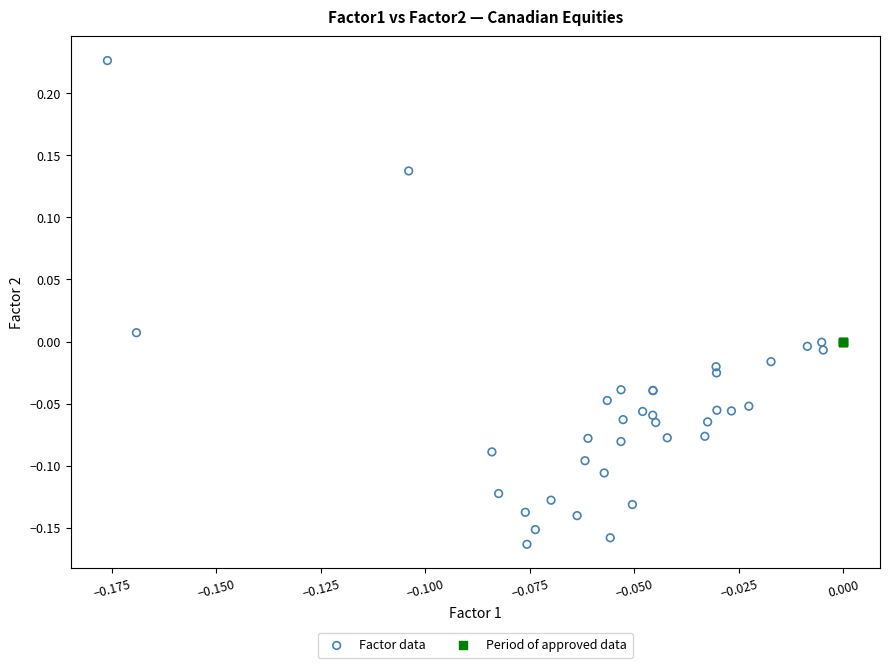

What are all the series names shown in the legend?

Factor data, Period of approved data